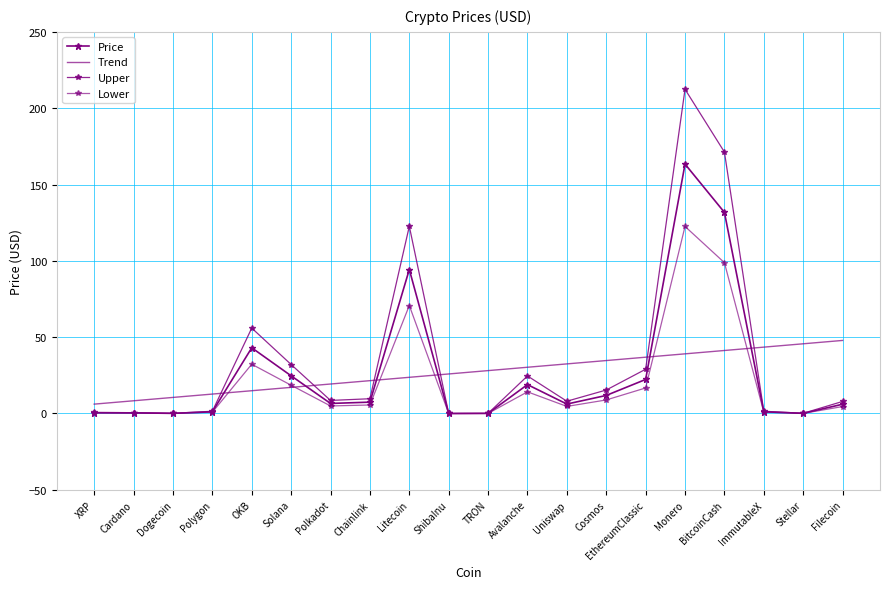

Which has a higher value, Dogecoin or BitcoinCash?

BitcoinCash